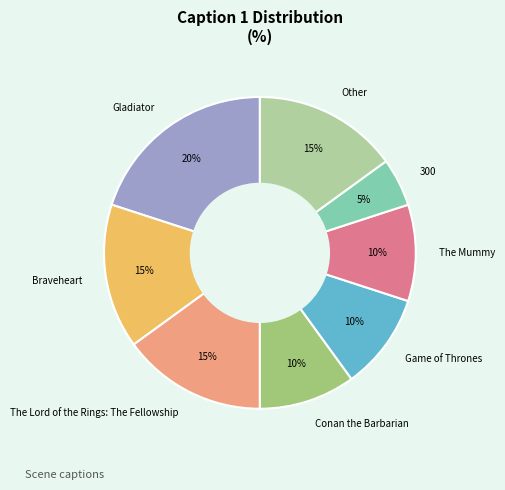

What percentage is the The Mummy slice, to the nearest percent?

10%